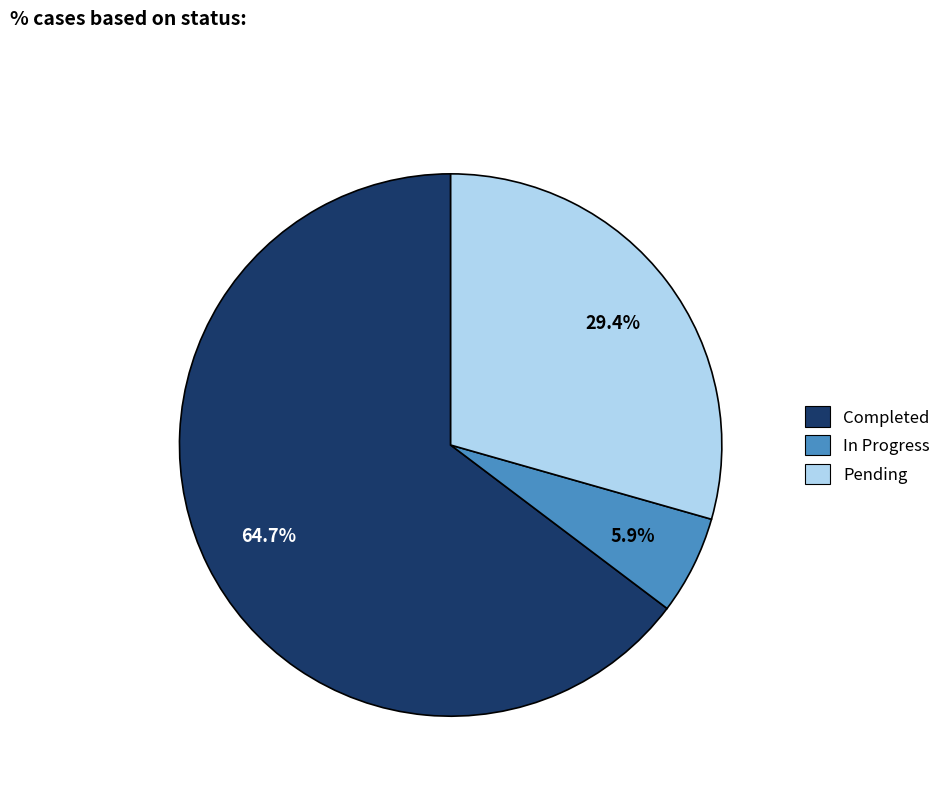

What percentage is the Completed slice, to the nearest percent?

65%